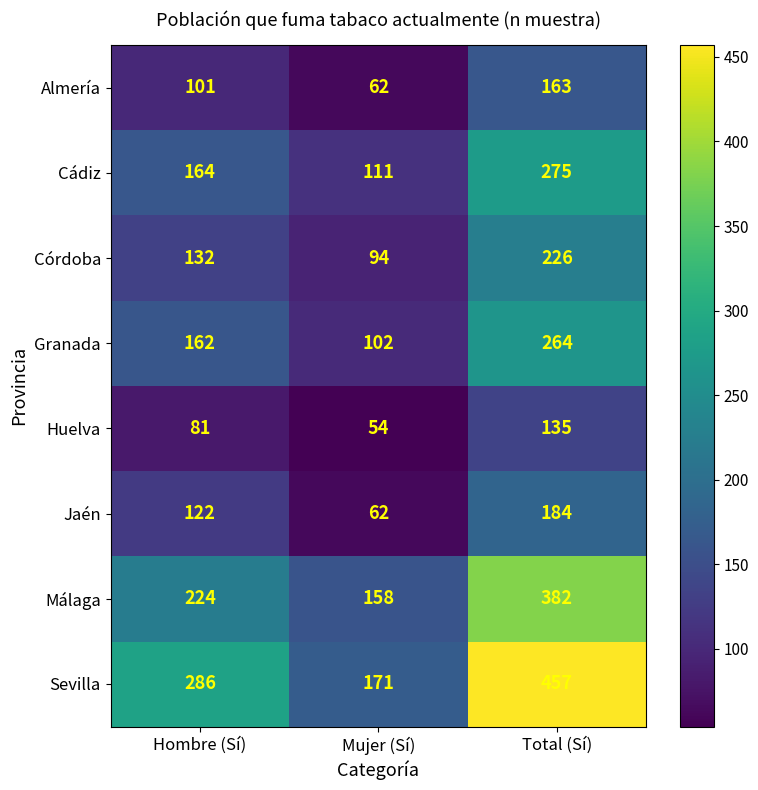

Reading left to right, what are all the values shown in this chart?

Almería: Hombre (Sí)=101	Mujer (Sí)=62	Total (Sí)=163
Cádiz: Hombre (Sí)=164	Mujer (Sí)=111	Total (Sí)=275
Córdoba: Hombre (Sí)=132	Mujer (Sí)=94	Total (Sí)=226
Granada: Hombre (Sí)=162	Mujer (Sí)=102	Total (Sí)=264
Huelva: Hombre (Sí)=81	Mujer (Sí)=54	Total (Sí)=135
Jaén: Hombre (Sí)=122	Mujer (Sí)=62	Total (Sí)=184
Málaga: Hombre (Sí)=224	Mujer (Sí)=158	Total (Sí)=382
Sevilla: Hombre (Sí)=286	Mujer (Sí)=171	Total (Sí)=457